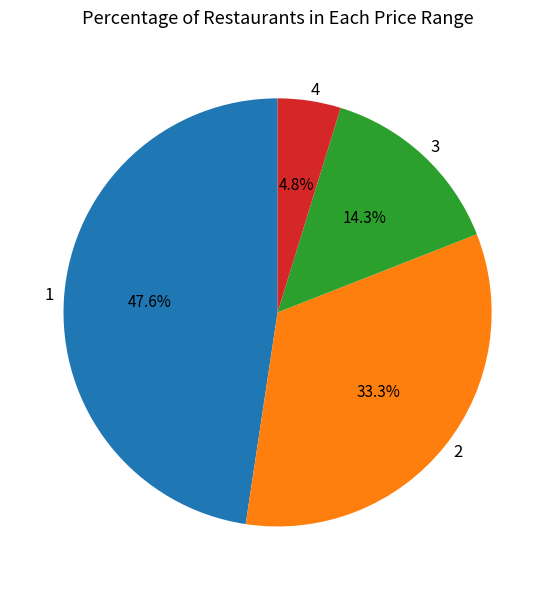

What percentage is NOT represented by 1?

52.4%